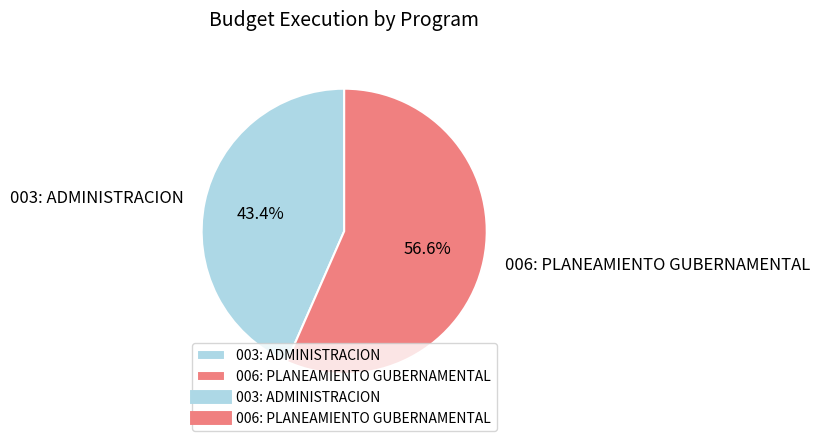

Is 006: PLANEAMIENTO GUBERNAMENTAL the majority of the pie?

Yes